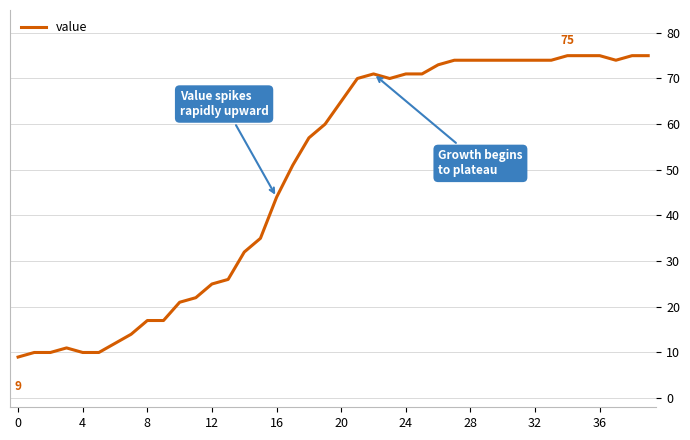

What is the maximum value shown in the chart?

75